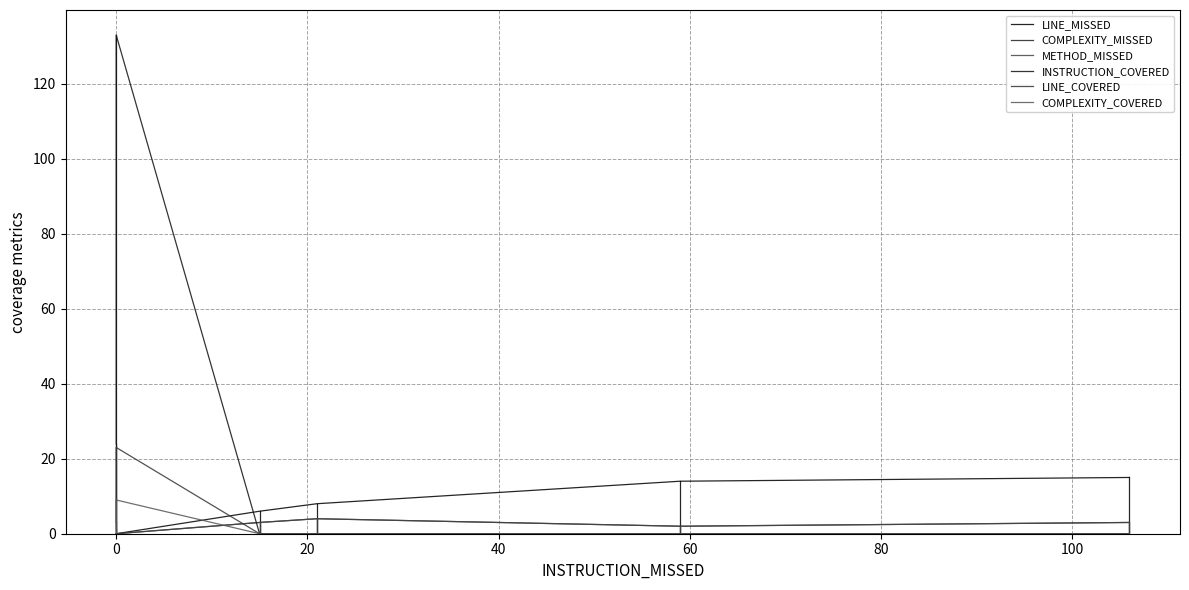

What is the difference between the second highest and minimum values in the INSTRUCTION_COVERED series?

24